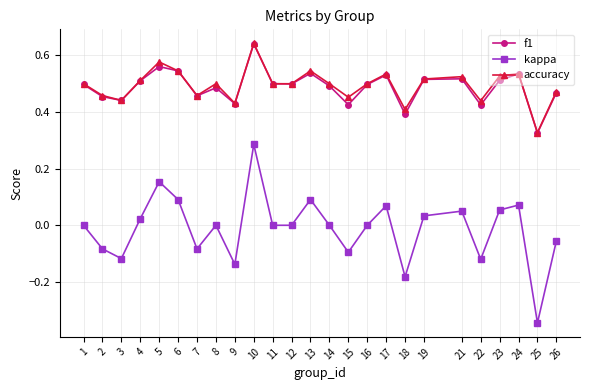

Which label corresponds to the largest value in the chart?

10